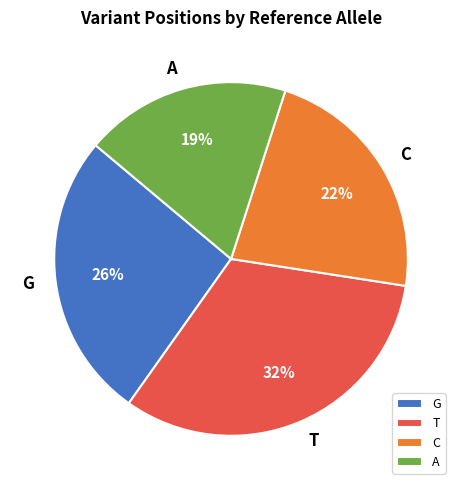

Which slice is the smallest?

A